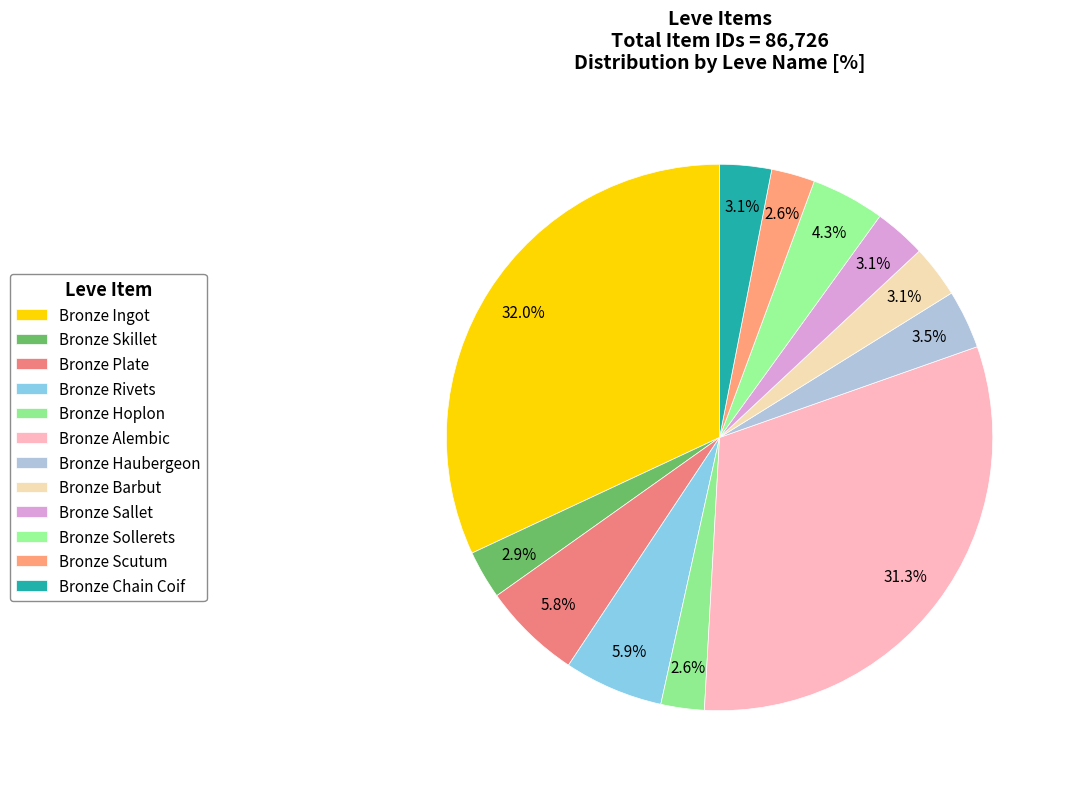

Combined, do Bronze Skillet and Bronze Rivets account for over 50%?

No